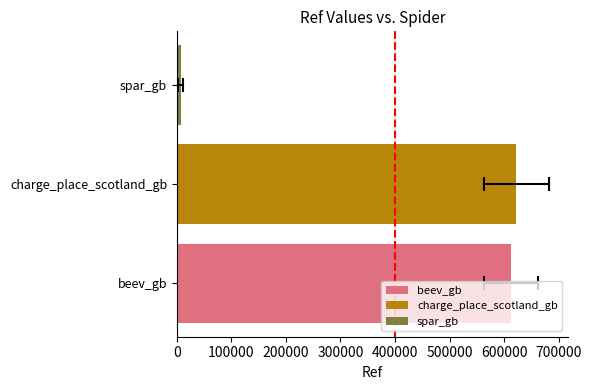

Rank the categories by value from lowest to highest.

spar_gb, beev_gb, charge_place_scotland_gb